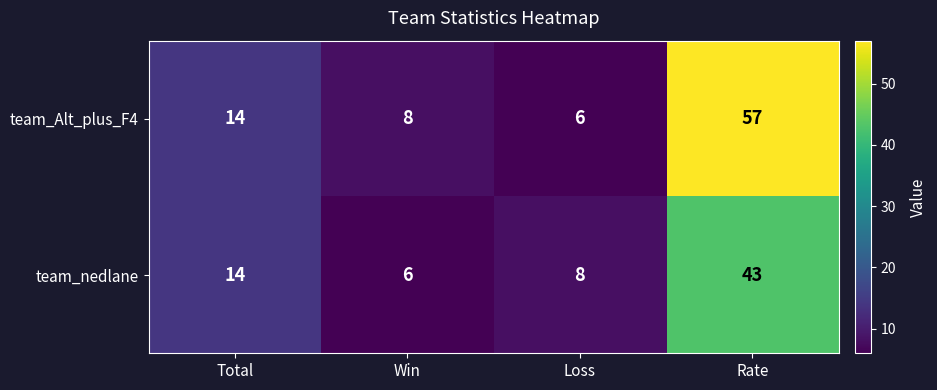

Reading right to left, transcribe all the data shown in this chart.

team_Alt_plus_F4: 57	6	8	14
team_nedlane: 43	8	6	14